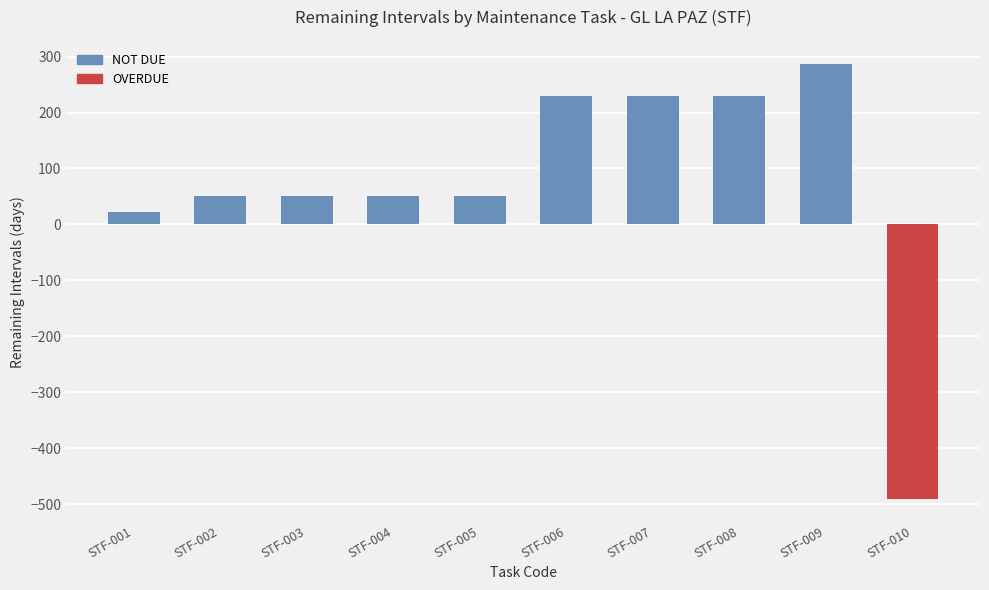

How many values are below 51?

2